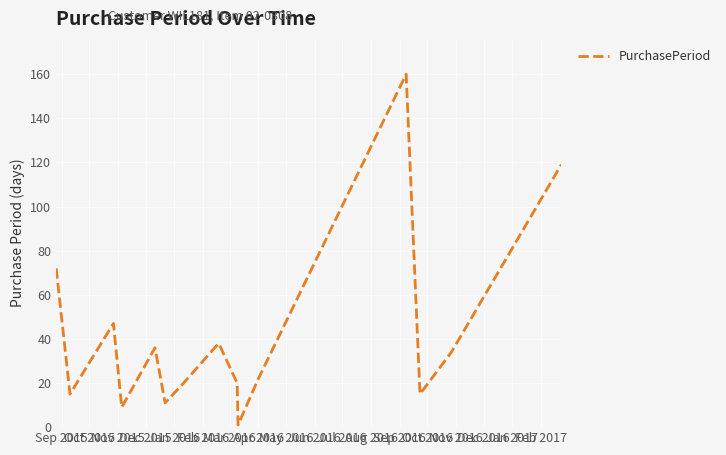

What is the greatest value displayed?

160